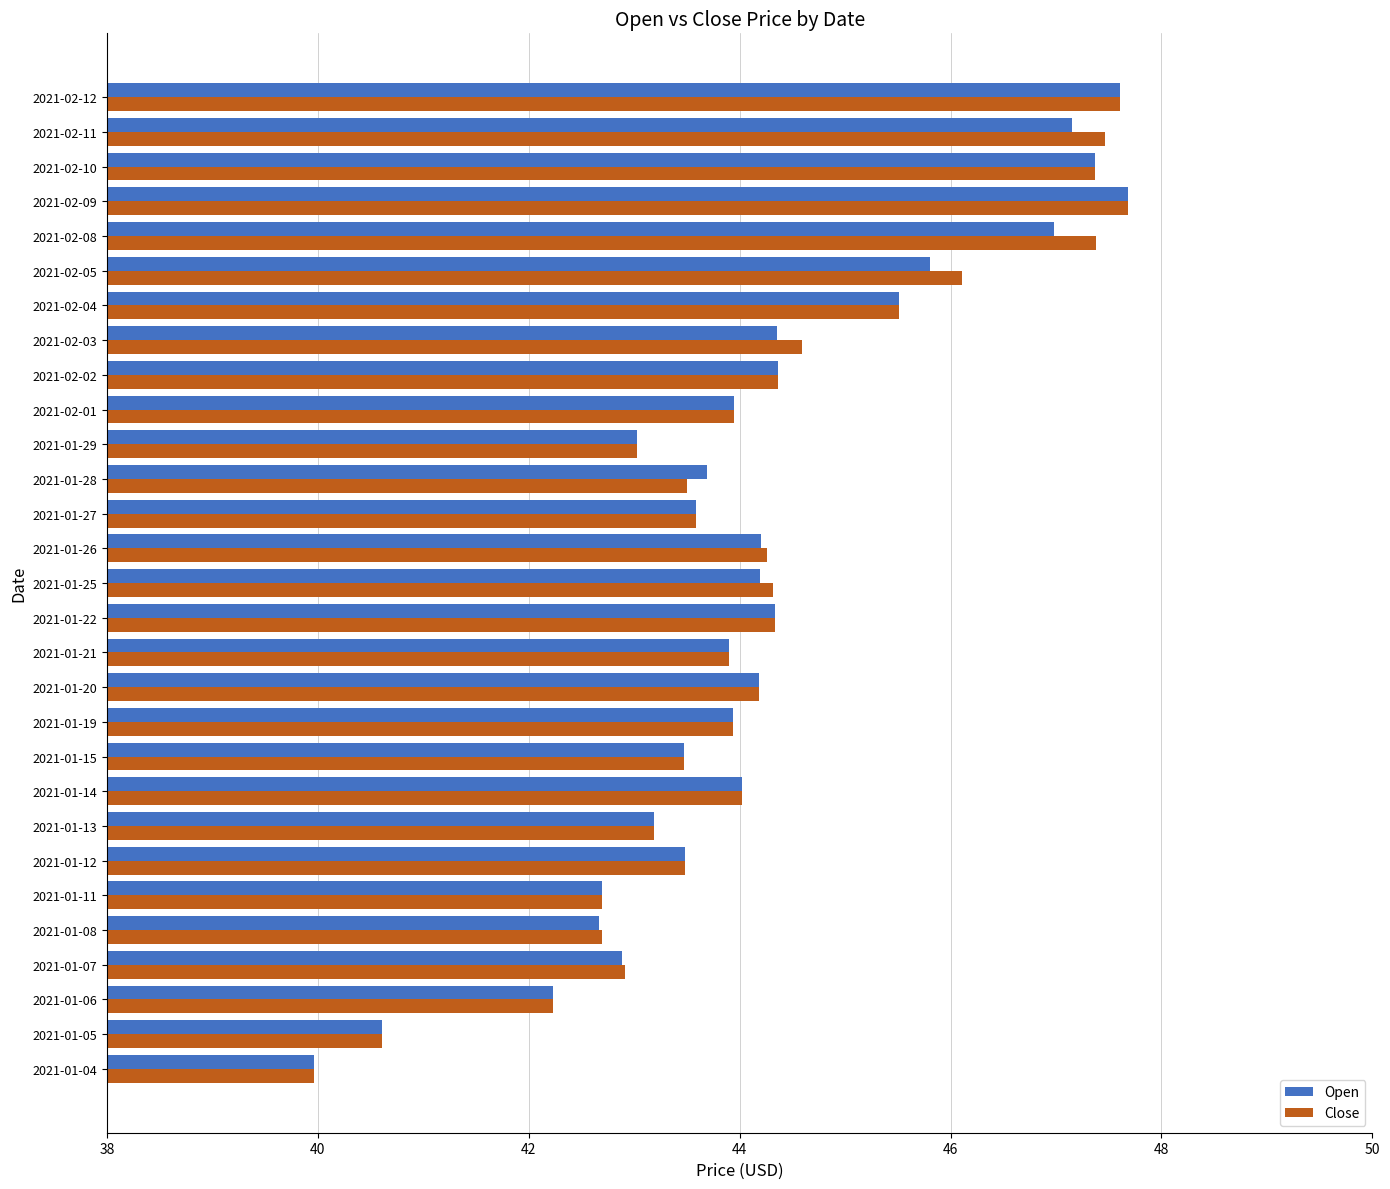

The Open series shows 42.9 at 2021-01-07. True or false?

True